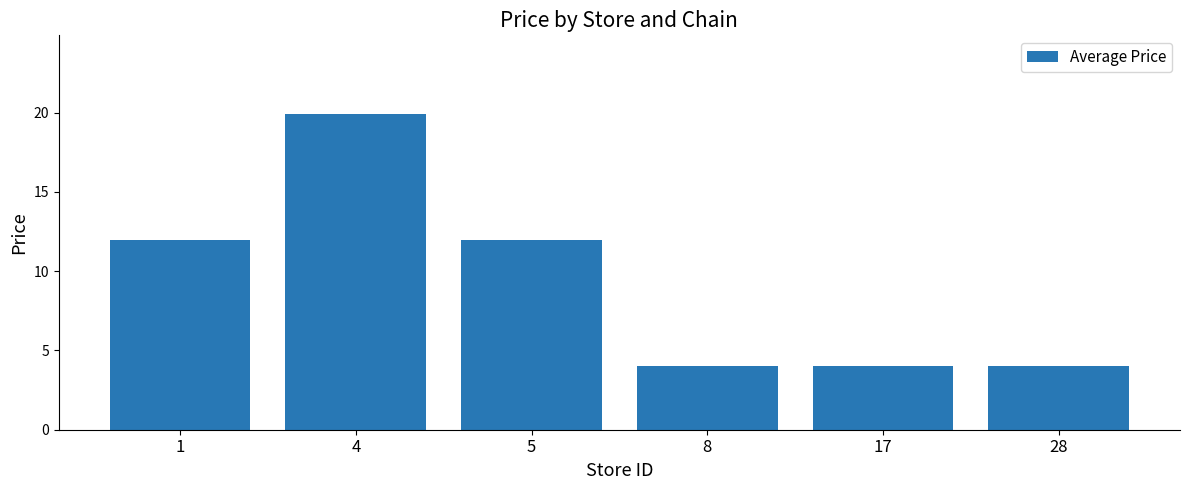

What is the greatest value displayed?

19.9